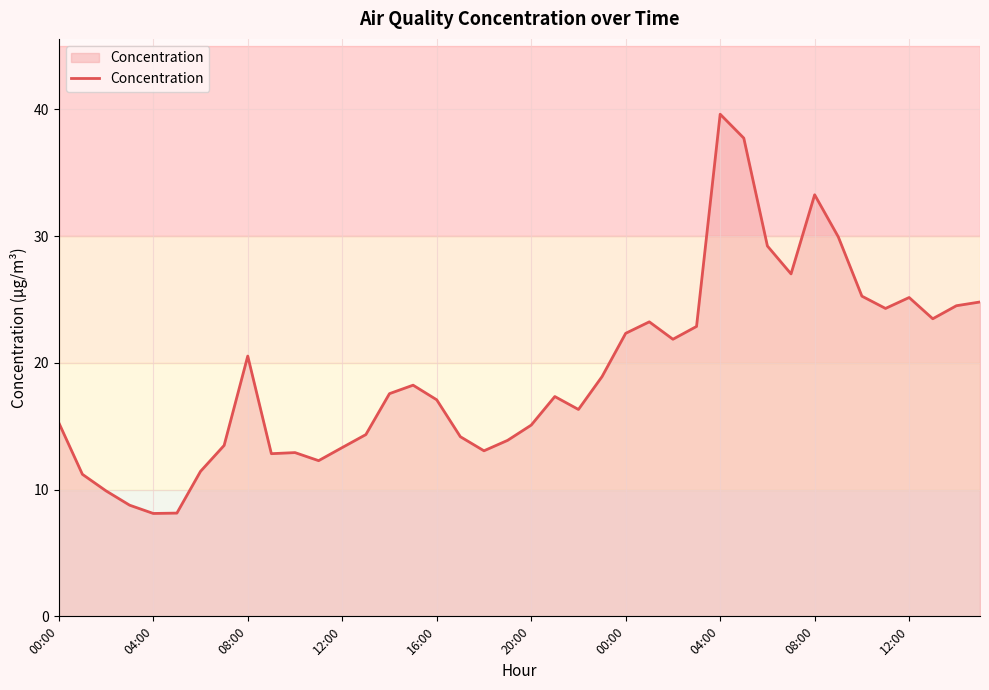

True or false: the data has more than 0 interior local peaks.

True